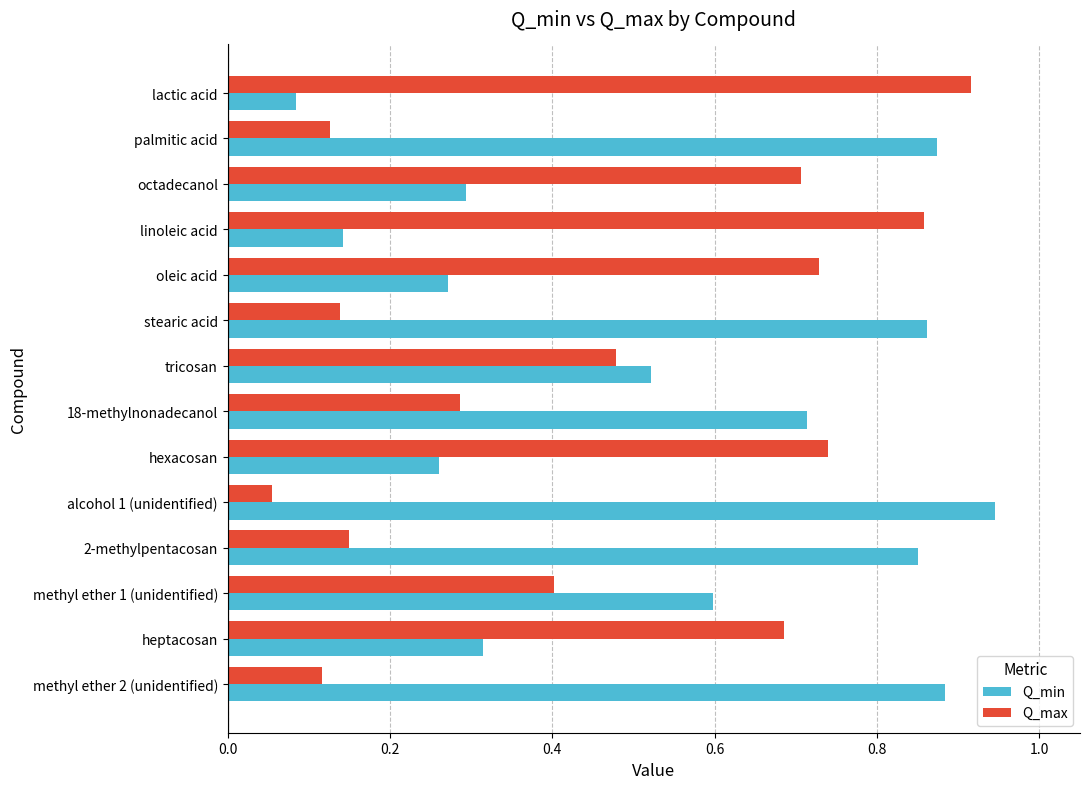

What are all the series names shown in the legend?

Q_min, Q_max